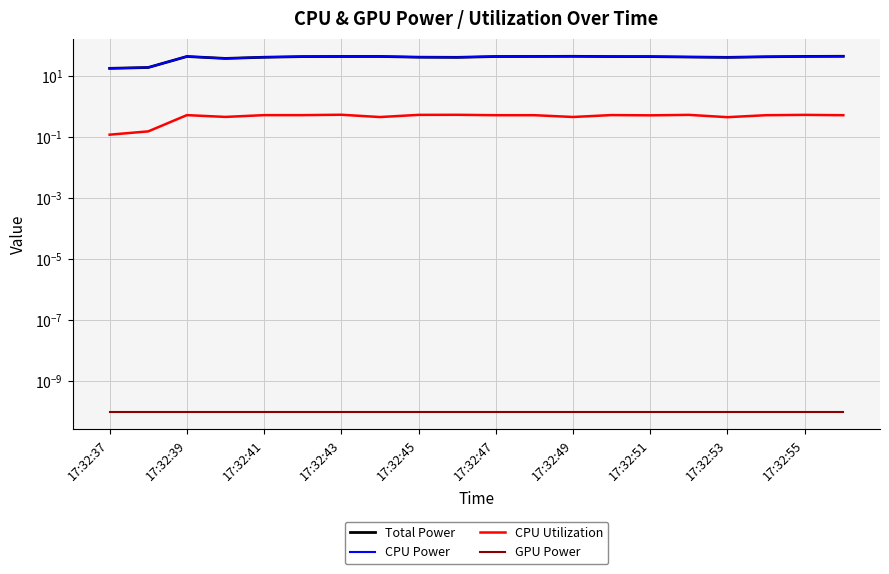

Between 11 and 15, which series saw the biggest shift?

Total Power